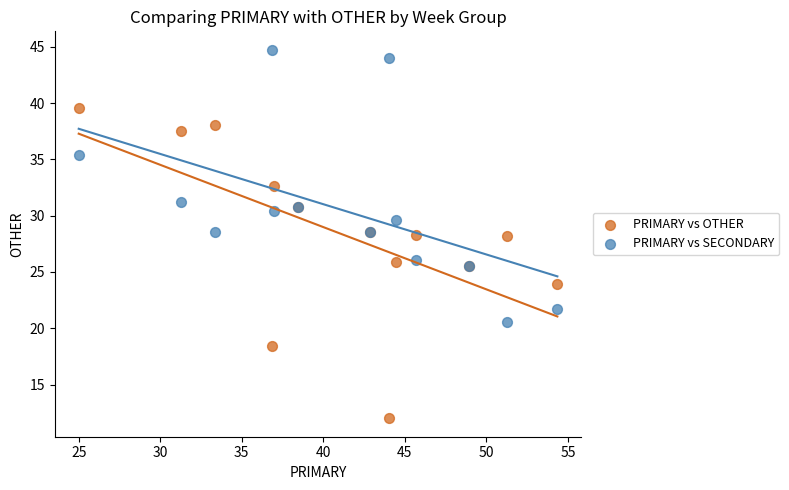

Which series has the largest Y range (max minus min)?

PRIMARY vs OTHER